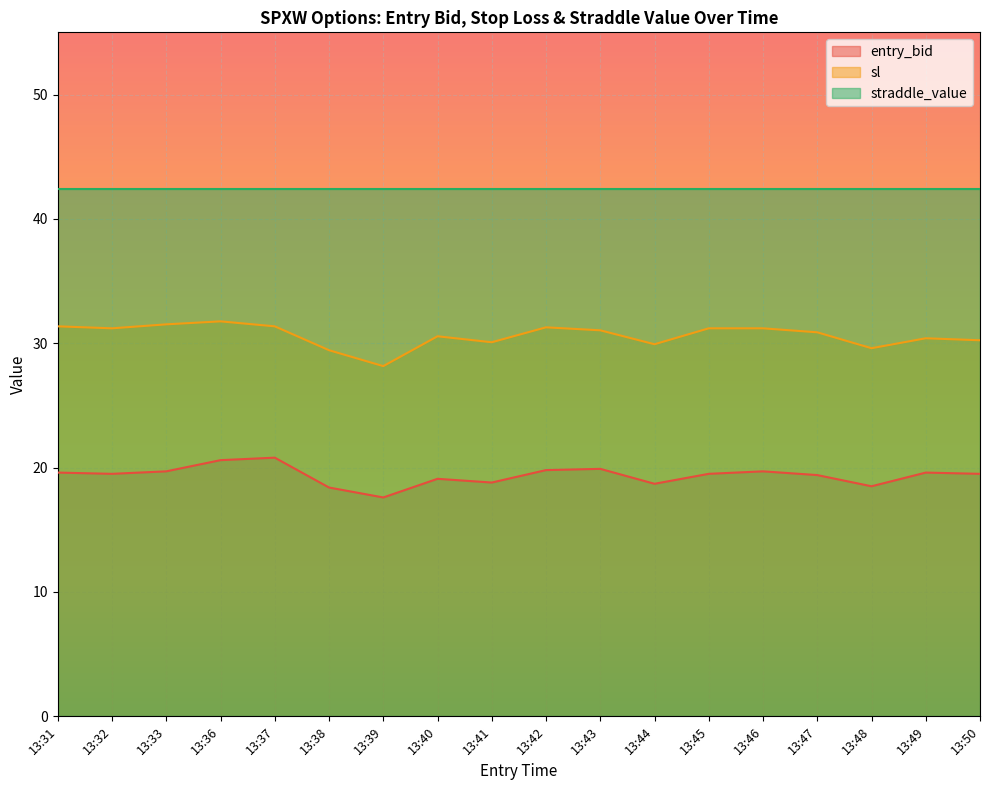

What are all the series names shown in the legend?

entry_bid, sl, straddle_value